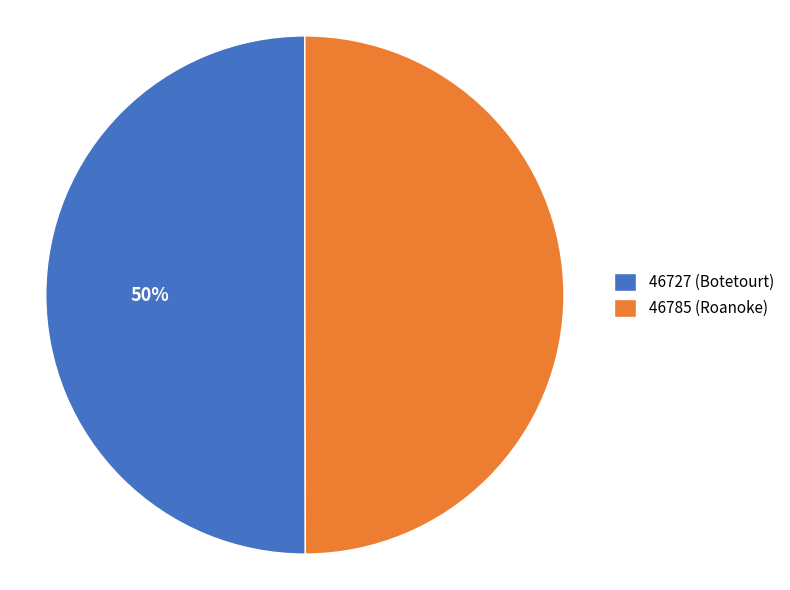

To the nearest percent, what is the average slice percentage?

50%